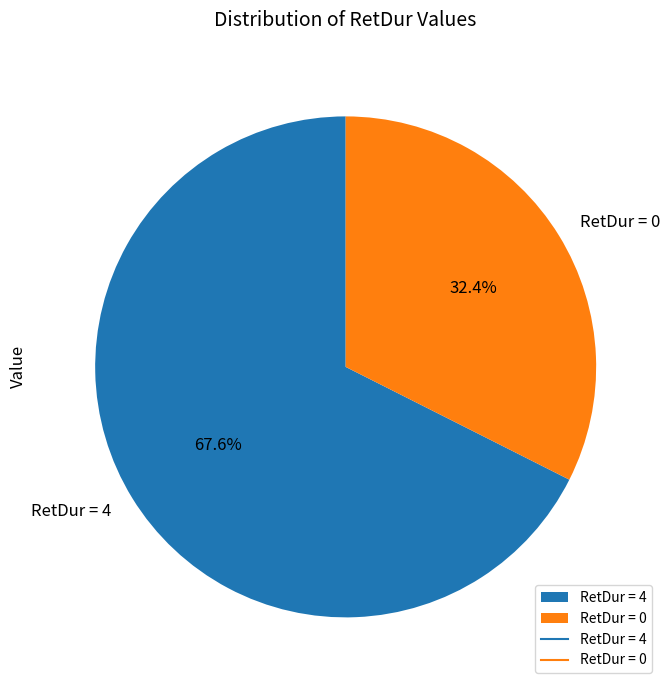

What percentage is NOT represented by RetDur = 0?

67.6%